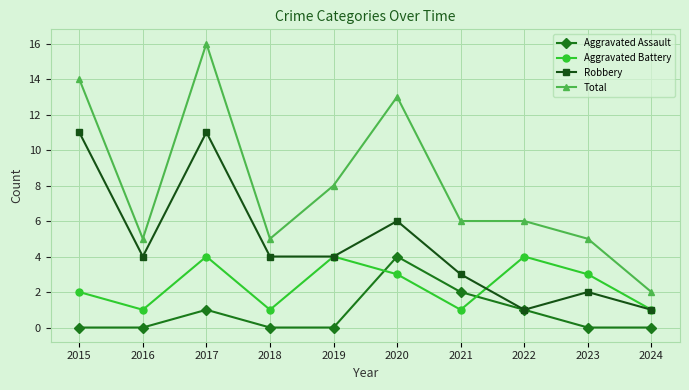

What value does the Total series have at 2020, to the nearest 5?

15